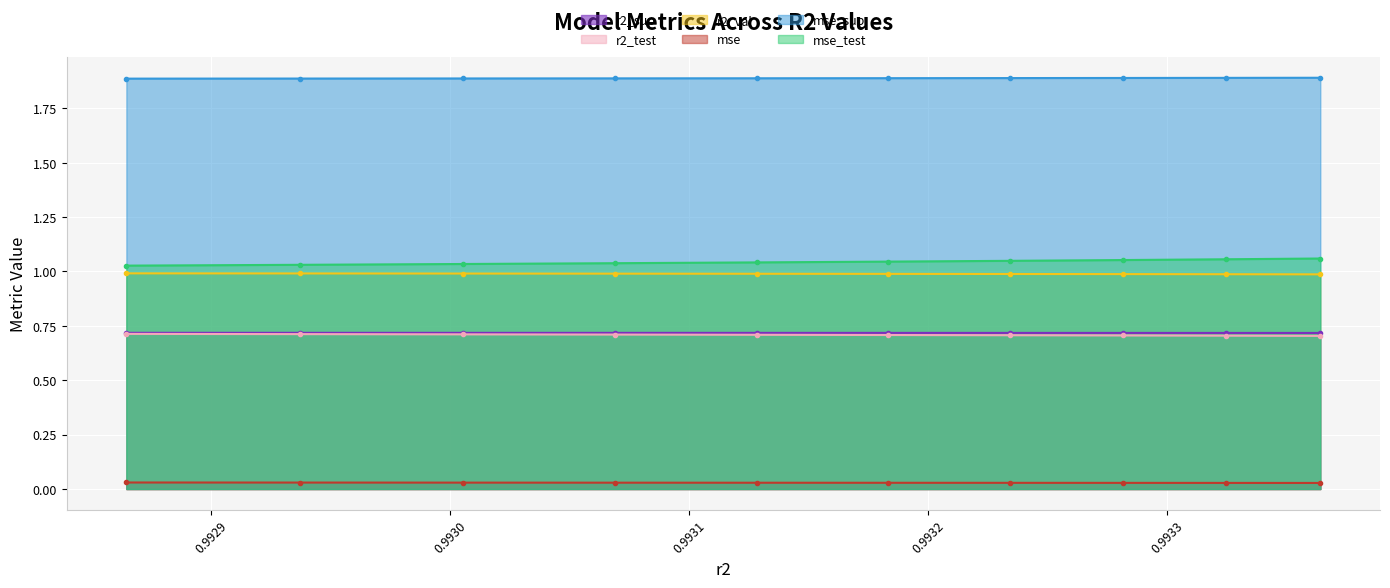

What value does the r2_test series have at model_1_31_8?

0.7